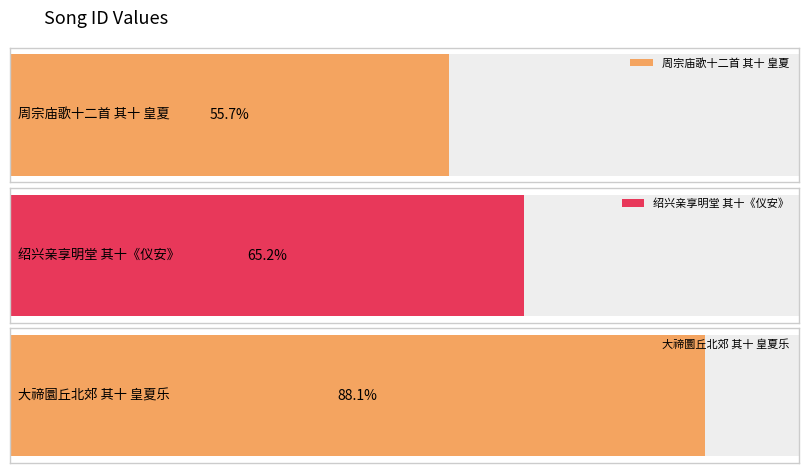

Where does the data first go above 847648?

大禘圜丘及北郊歌辞十三首 其十 皇夏乐